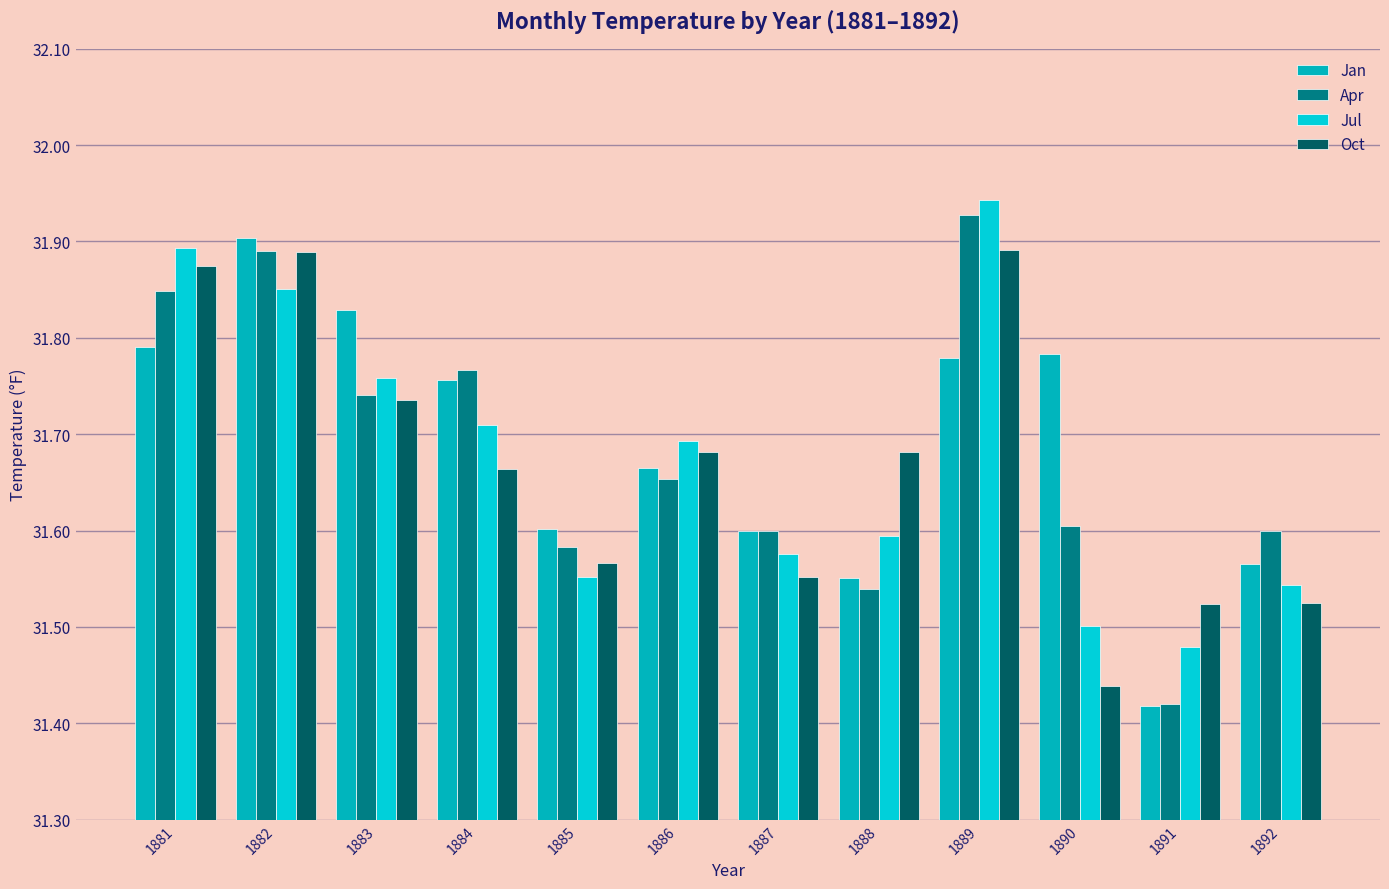

Reading right to left, list all the values displayed in this chart.

Jan: 1892=31.6	1891=31.4	1890=31.8	1889=31.8	1888=31.6	1887=31.6	1886=31.7	1885=31.6	1884=31.8	1883=31.8	1882=31.9	1881=31.8
Apr: 1892=31.6	1891=31.4	1890=31.6	1889=31.9	1888=31.5	1887=31.6	1886=31.7	1885=31.6	1884=31.8	1883=31.7	1882=31.9	1881=31.8
Jul: 1892=31.5	1891=31.5	1890=31.5	1889=31.9	1888=31.6	1887=31.6	1886=31.7	1885=31.6	1884=31.7	1883=31.8	1882=31.9	1881=31.9
Oct: 1892=31.5	1891=31.5	1890=31.4	1889=31.9	1888=31.7	1887=31.6	1886=31.7	1885=31.6	1884=31.7	1883=31.7	1882=31.9	1881=31.9